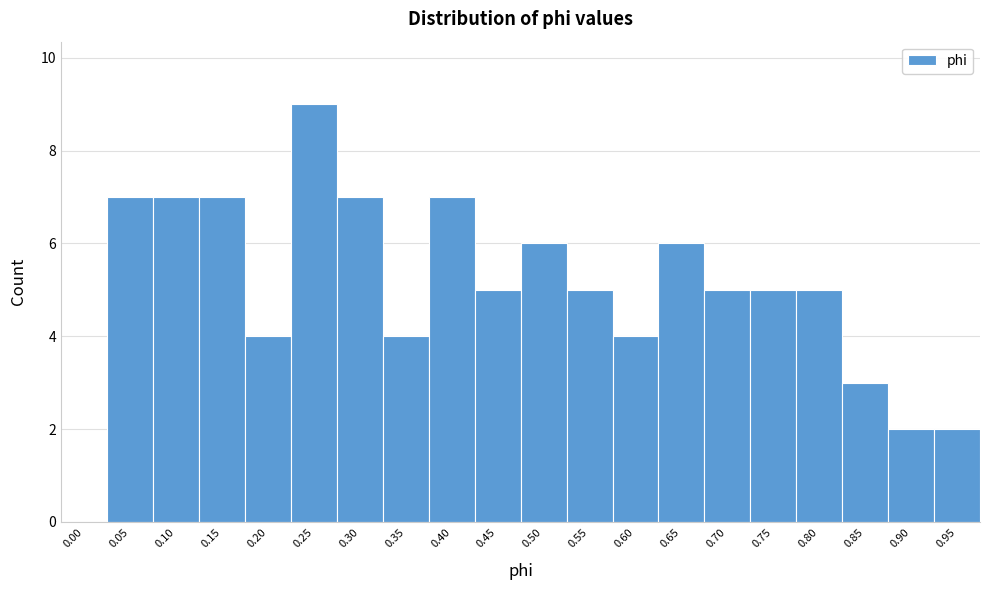

Reading right to left, transcribe all the data shown in this chart.

0.95=2	0.90=2	0.85=3	0.80=5	0.75=5	0.70=5	0.65=6	0.60=4	0.55=5	0.50=6	0.45=5	0.40=7	0.35=4	0.30=7	0.25=9	0.20=4	0.15=7	0.10=7	0.05=7	0.00=0